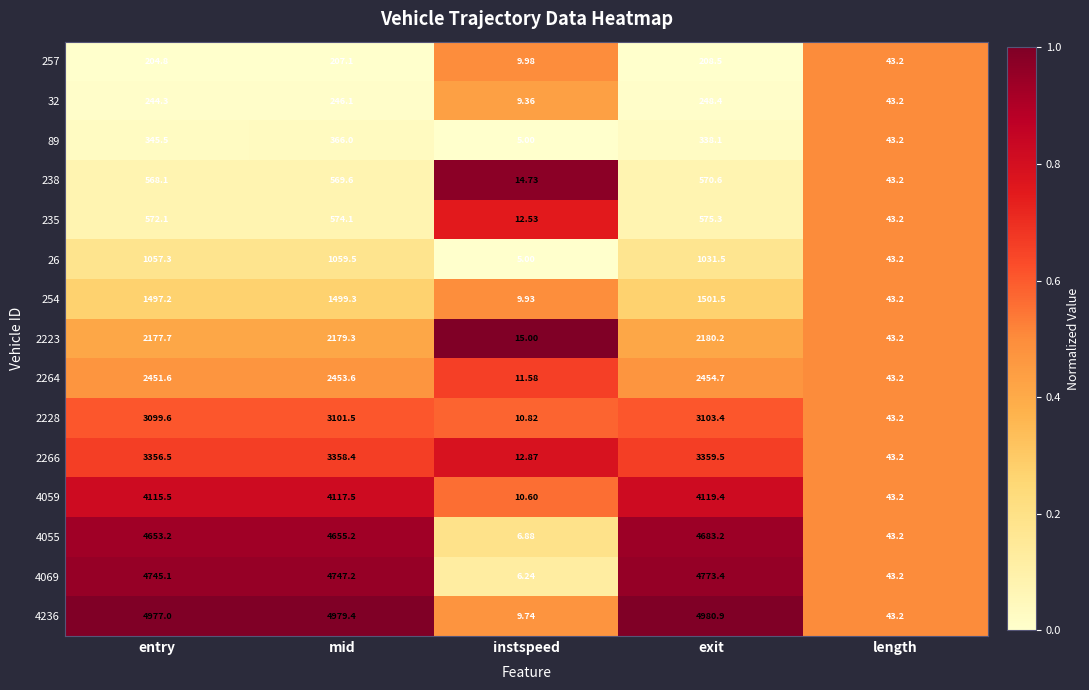

At which category is the sum across all series the highest?

exit